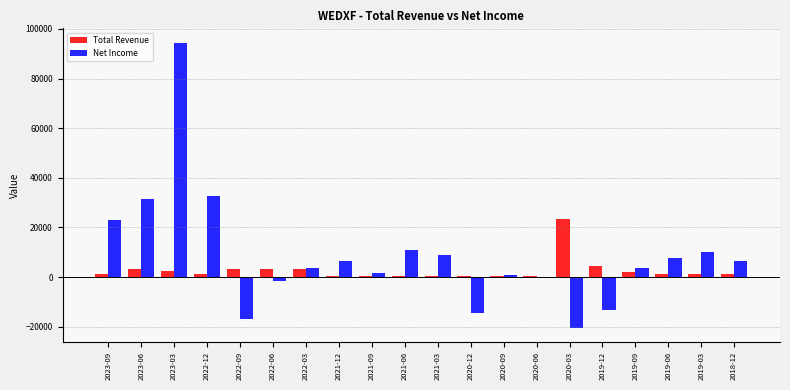

Is the value of Net Income at 2020-09 greater than the value of Total Revenue at 2019-12?

No